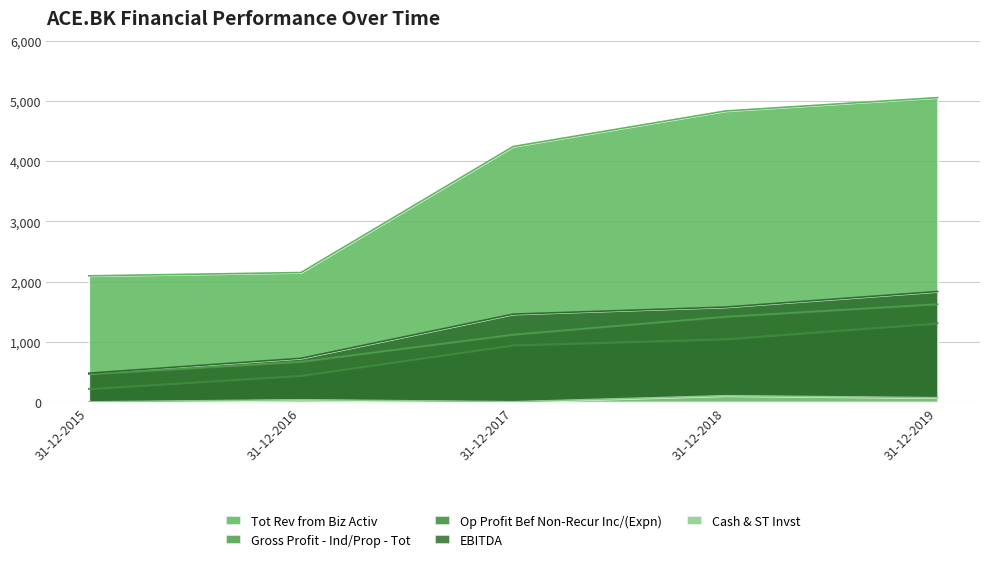

How many values in the Cash & ST Invst series are below 37?

2